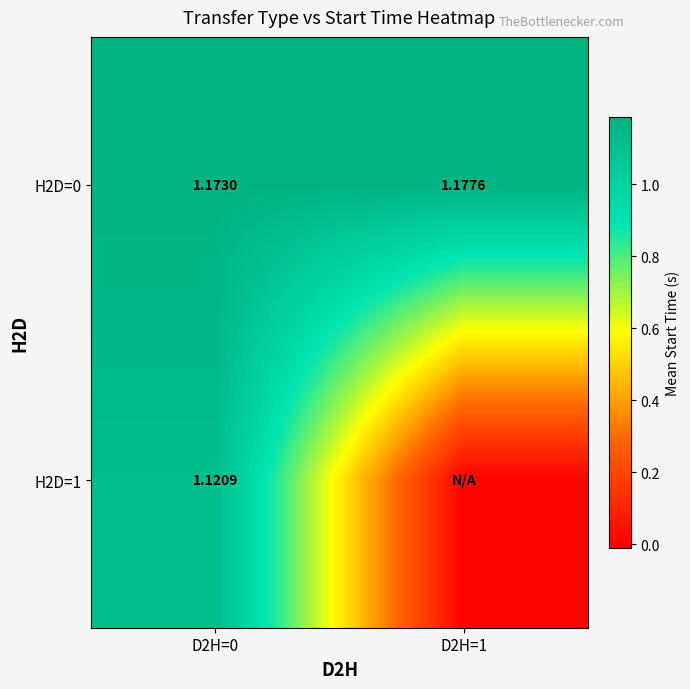

What is the maximum value shown in the chart?

1.2